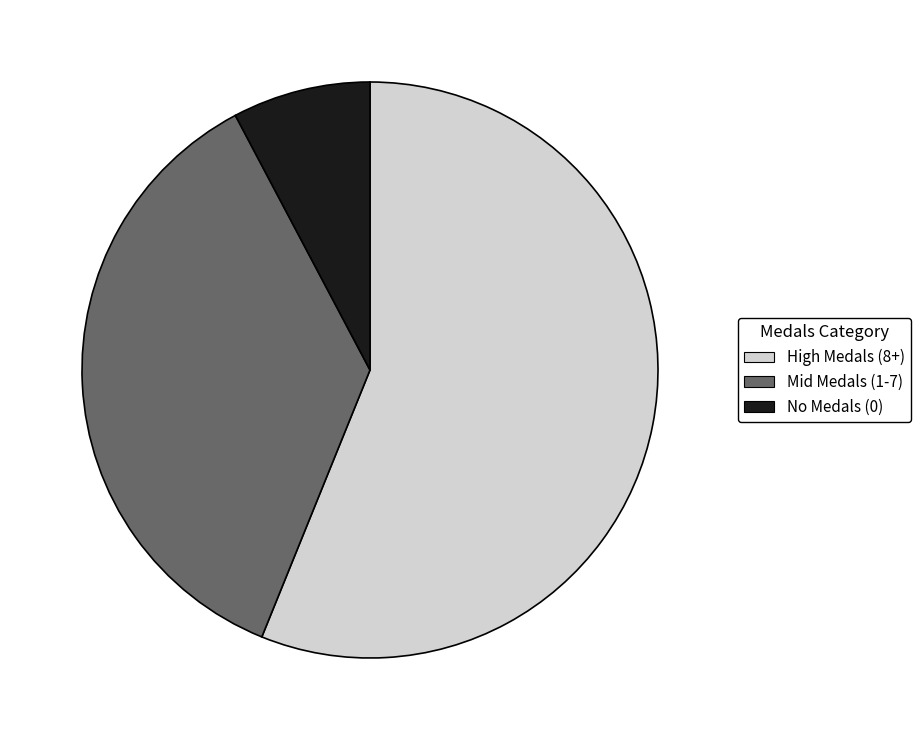

Is there any slice that represents more than half of the pie?

Yes